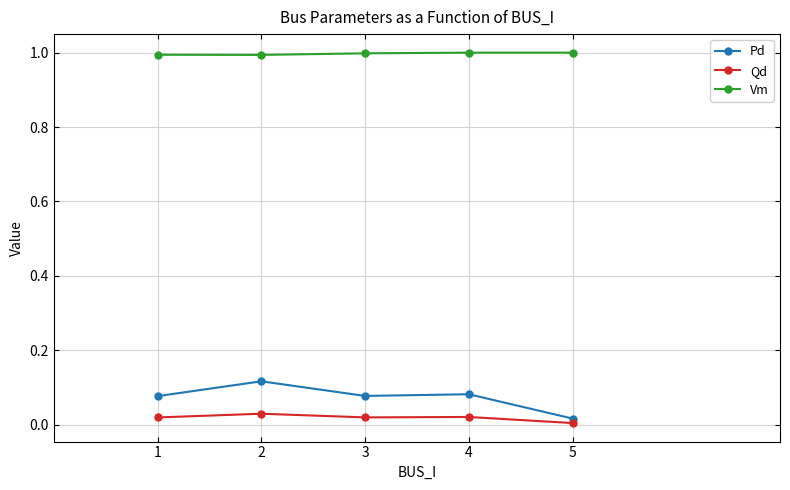

Is the value of Vm at 3 greater than the value of Pd at 5?

Yes